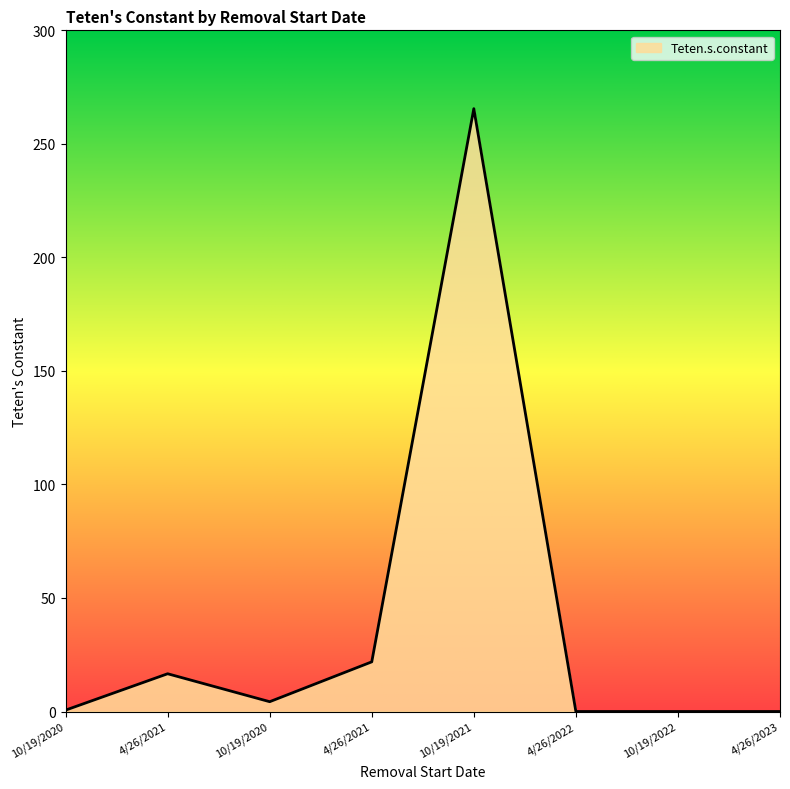

Reading left to right, transcribe all the data shown in this chart.

0.6	16.6	4.3	21.9	265.5	0.0	0.0	0.0